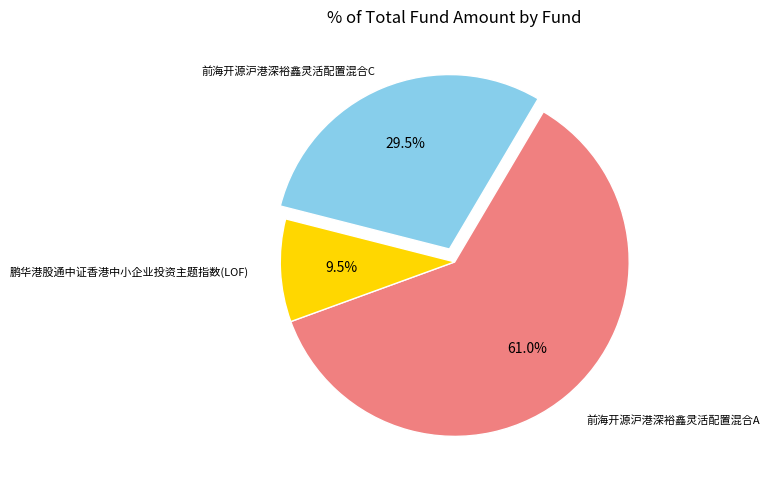

How many segments does this pie chart have?

3